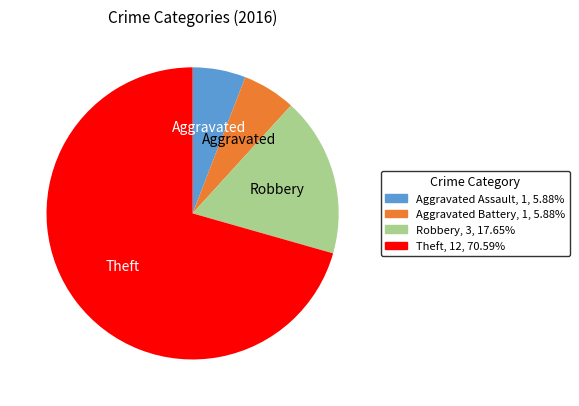

Which has a higher value, Theft or Aggravated Assault?

Theft